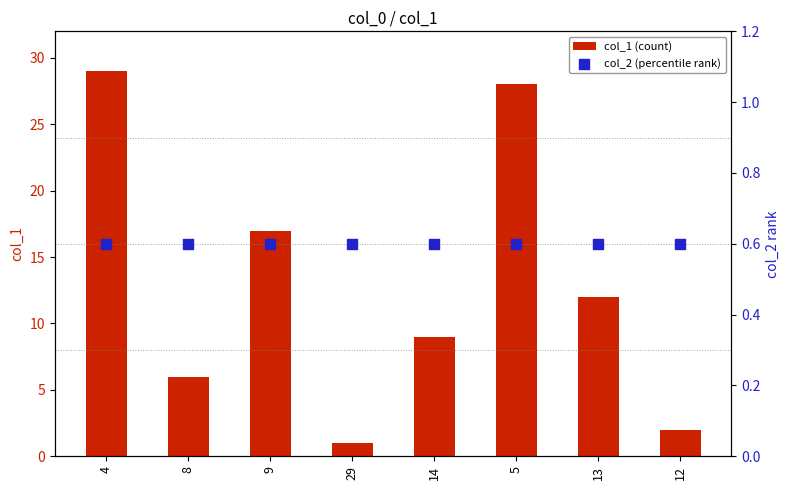

What is the total value across all series at 9?

17.6